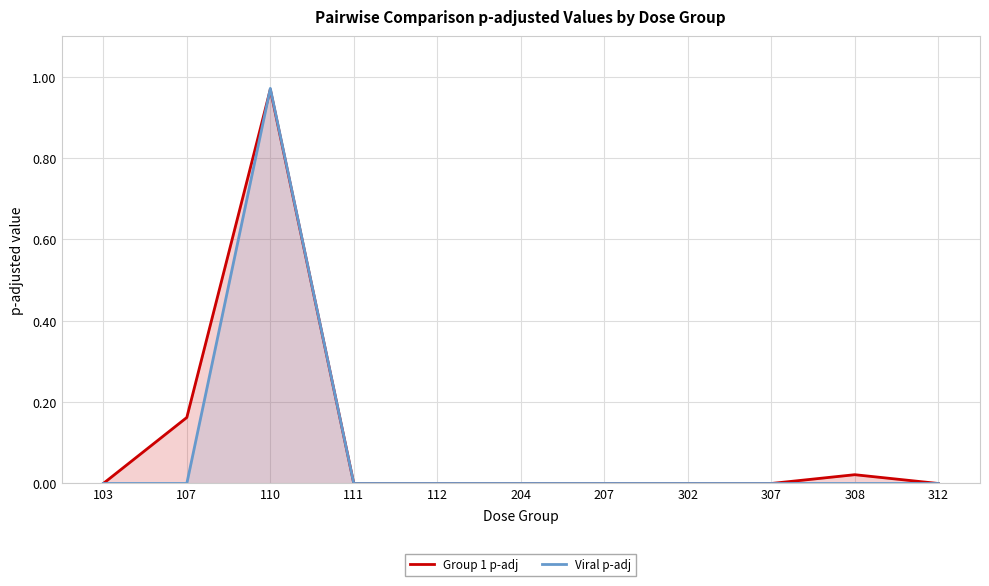

True or false: Group 1 p-adj and Viral p-adj cross at least once.

True